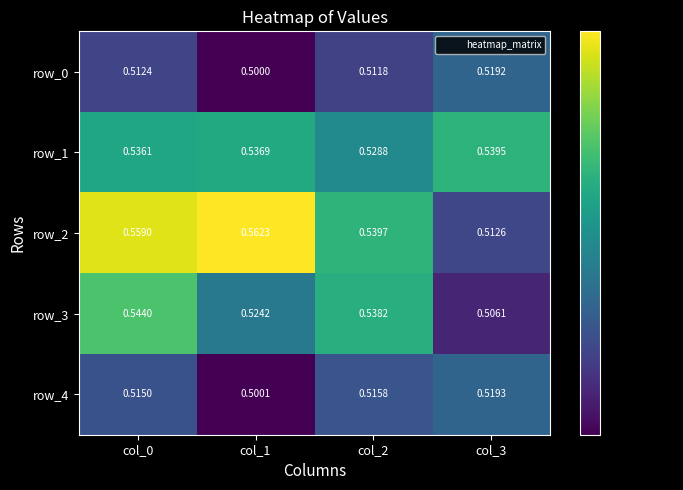

Rank the series by their maximum value, from lowest to highest.

row_0, row_4, row_1, row_3, row_2